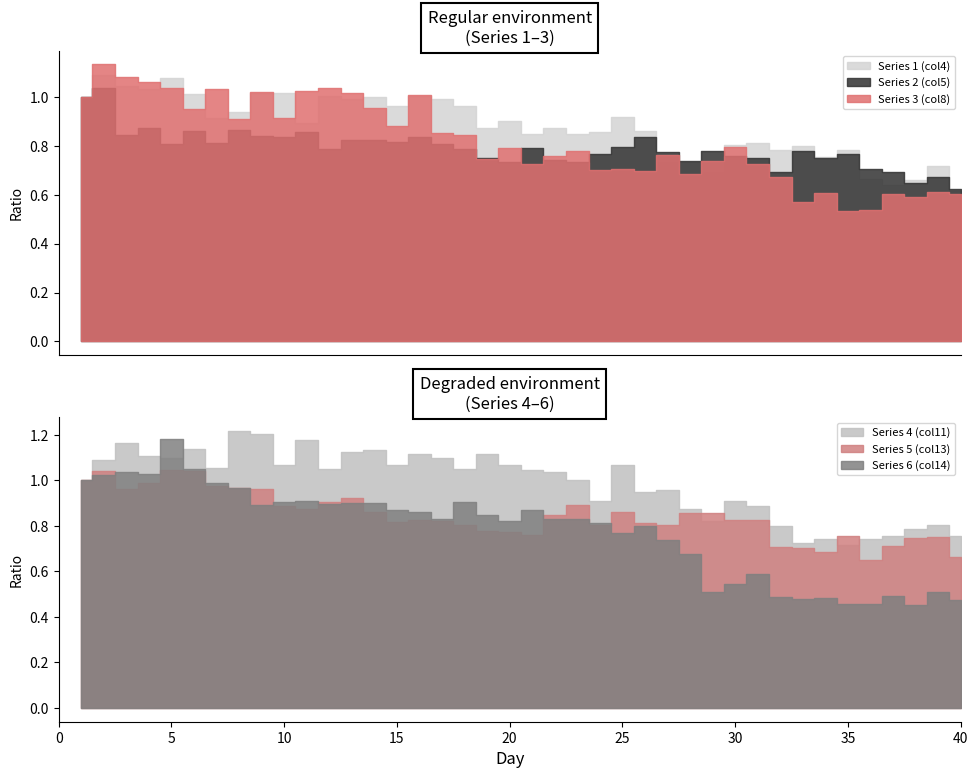

The value of Series3 at 13 is 1.6. True or false?

False